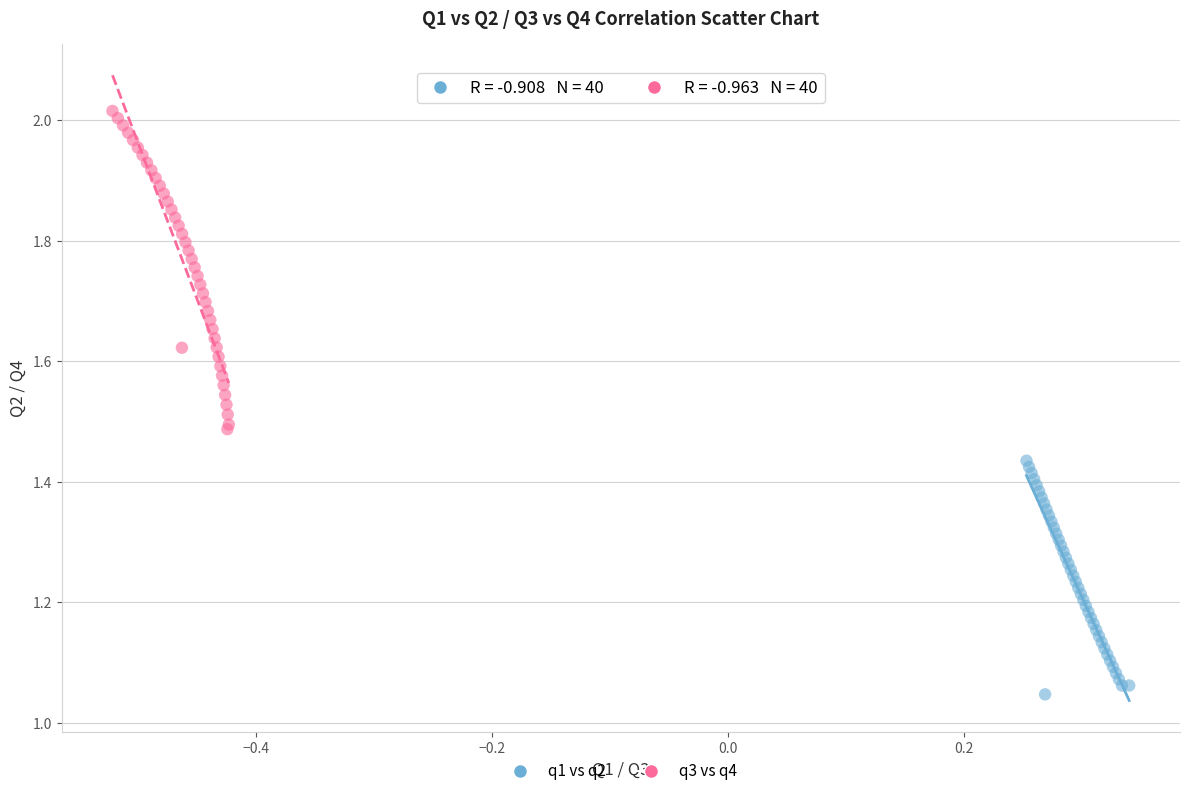

Which series reaches the maximum Y coordinate?

q3 vs q4